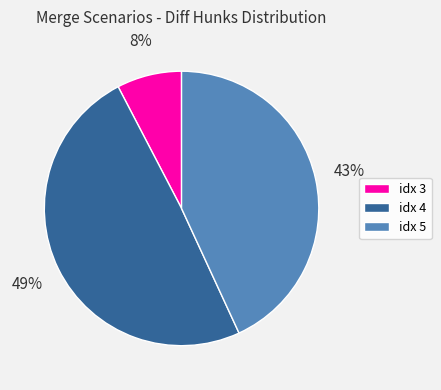

To the nearest percent, what is the combined percentage of idx 3 and idx 4?

57%